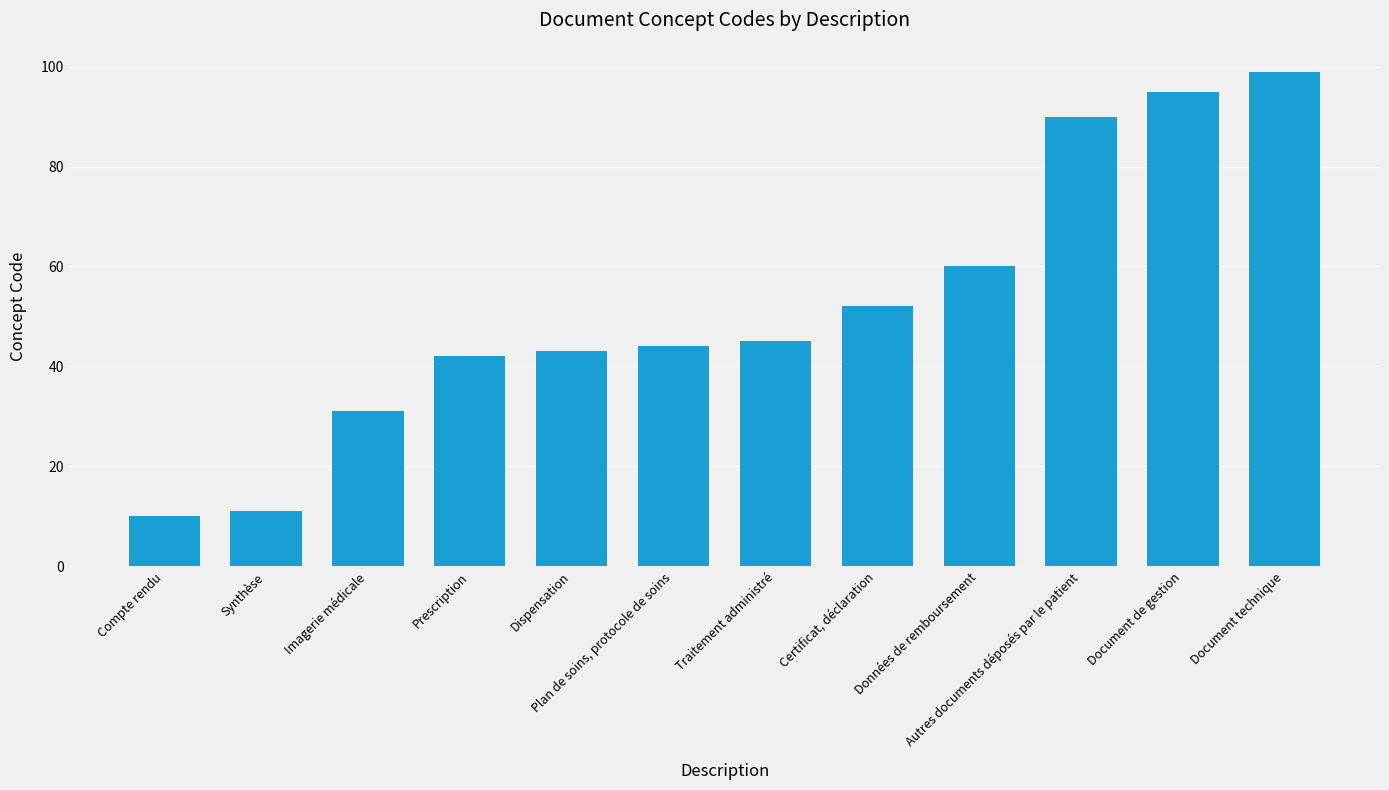

What position from the left is Autres documents déposés par le patient?

10